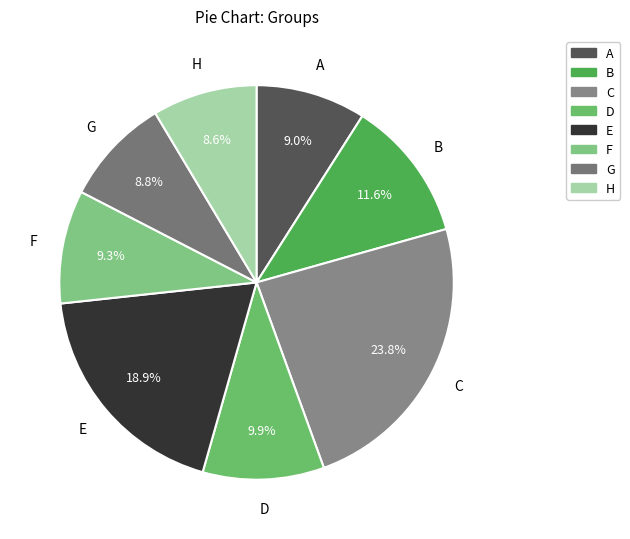

Between F and H, which is larger?

F